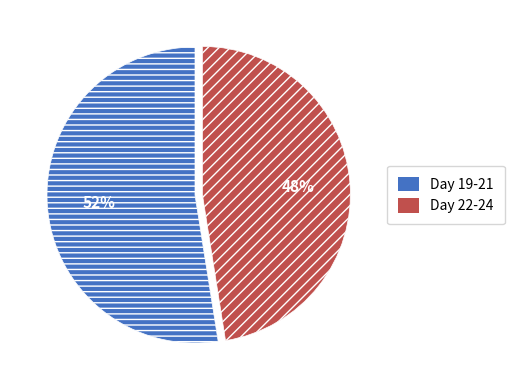

Which slice is the largest?

Day 19-21